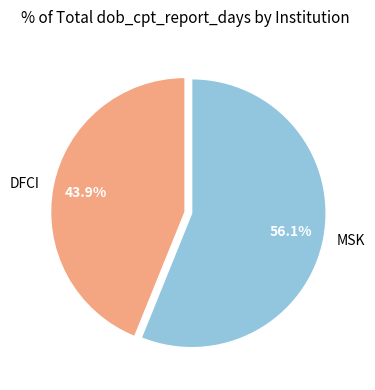

Between MSK and DFCI, which is larger?

MSK